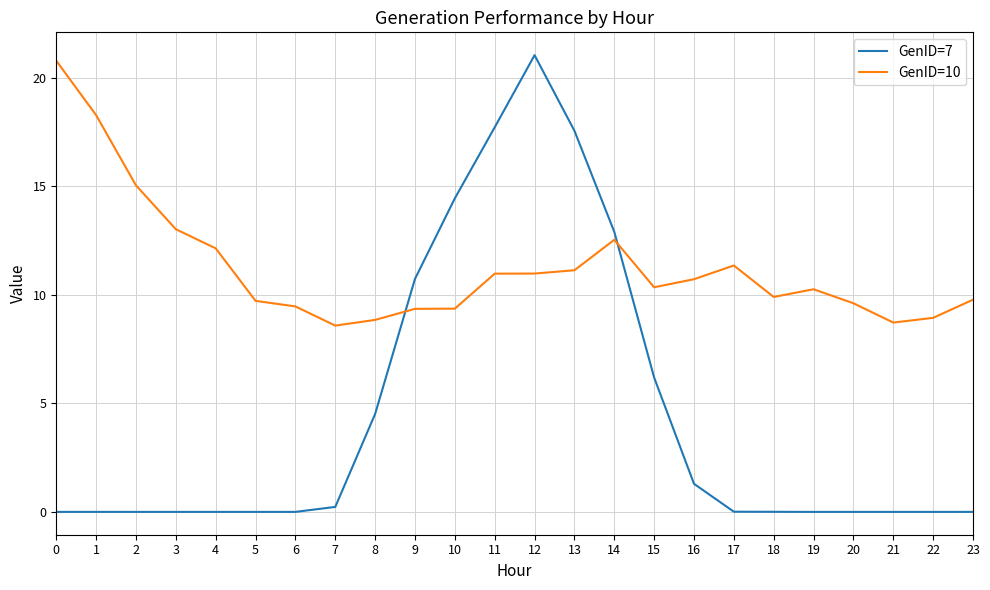

Which label corresponds to the largest value in the chart?

12